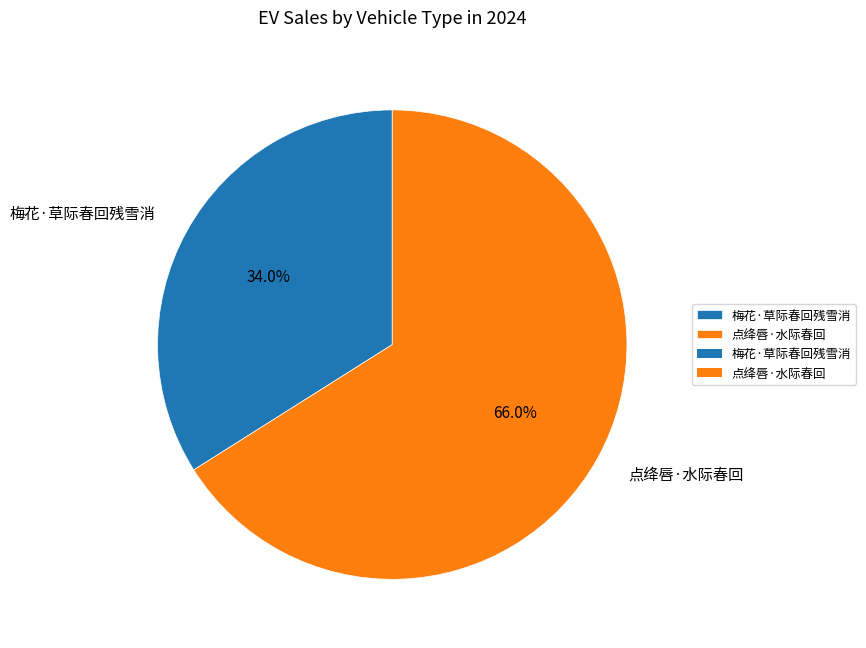

The 点绛唇·水际春回 slice represents 66% of the pie. True or false?

True